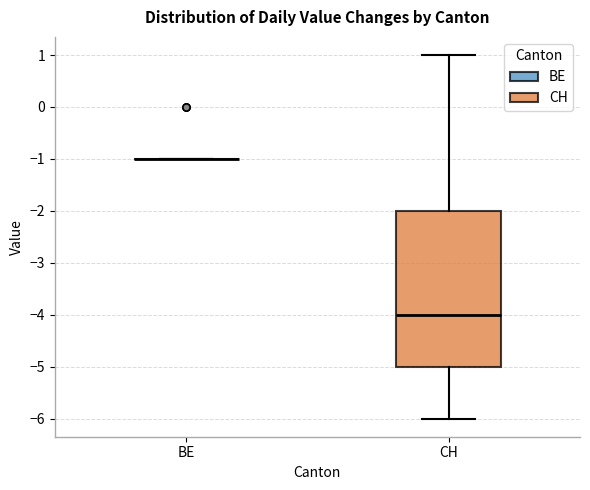

Reading left to right, read every box against the y-axis: the position of its median line, the range the box covers, and the ends of its whiskers. The values are not printed on the chart, so give them approximately, as read against the axis.

BE: box collapsed to a line at -1, whiskers -1 to -1
CH: median -4, box -5 to -2, whiskers -6 to 1